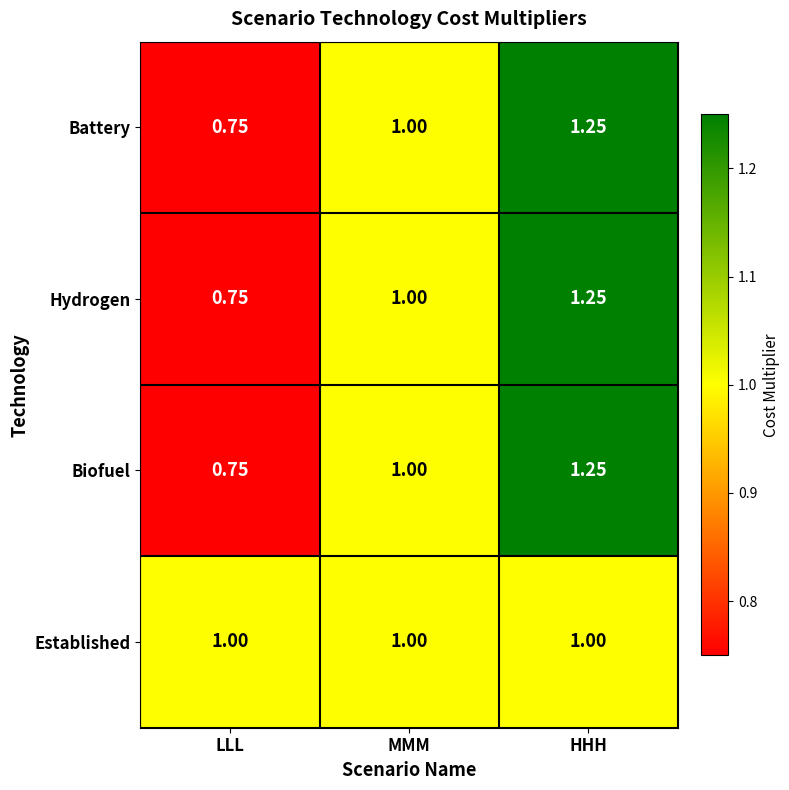

Which category has the highest value across all series?

HHH